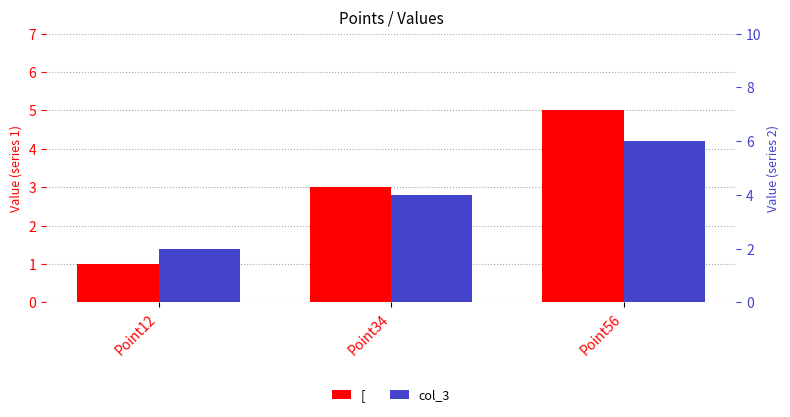

What is the sum of all col_3 values?

12